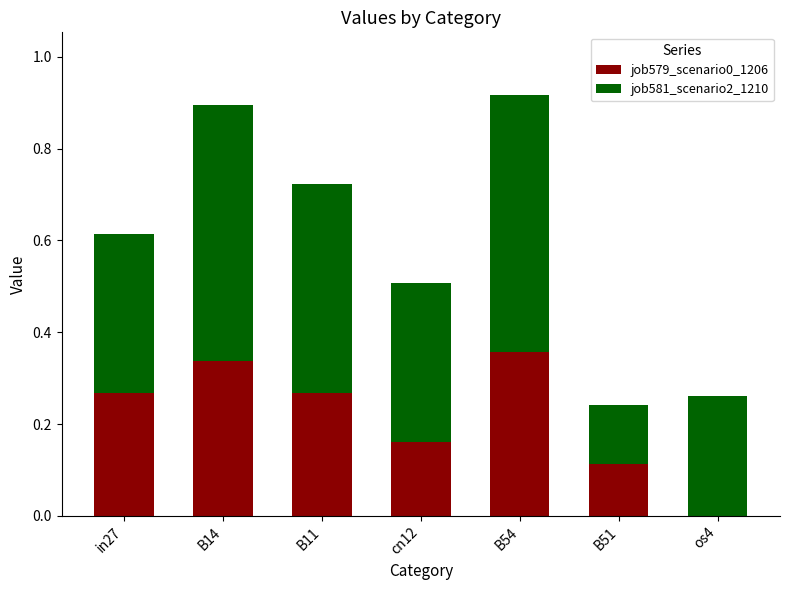

What is the total value across all series at B11?

0.7